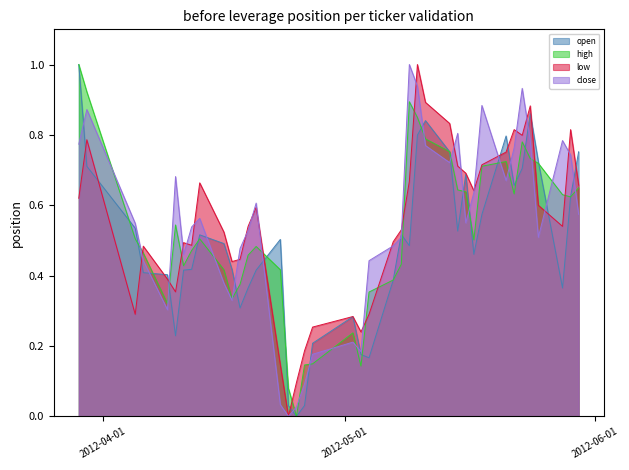

What are all the series names shown in the legend?

open, high, low, close